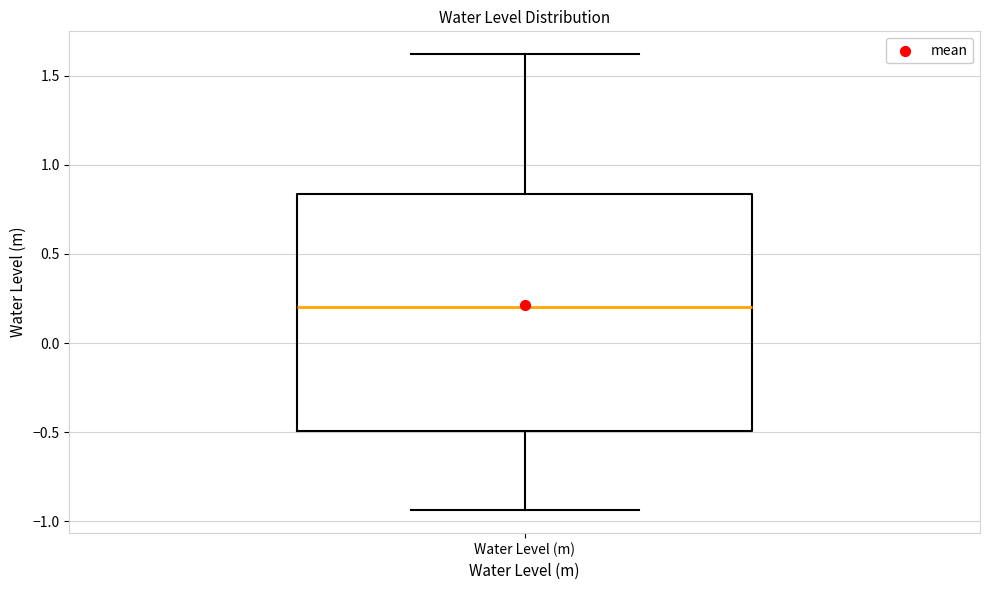

Read this box plot against the y-axis: the position of the median line, the range covered by the box, and the ends of both whiskers. The values are not printed on the chart, so give them approximately, as read against the axis.

median 0.20, box -0.50 to 0.85, whiskers -0.95 to 1.60